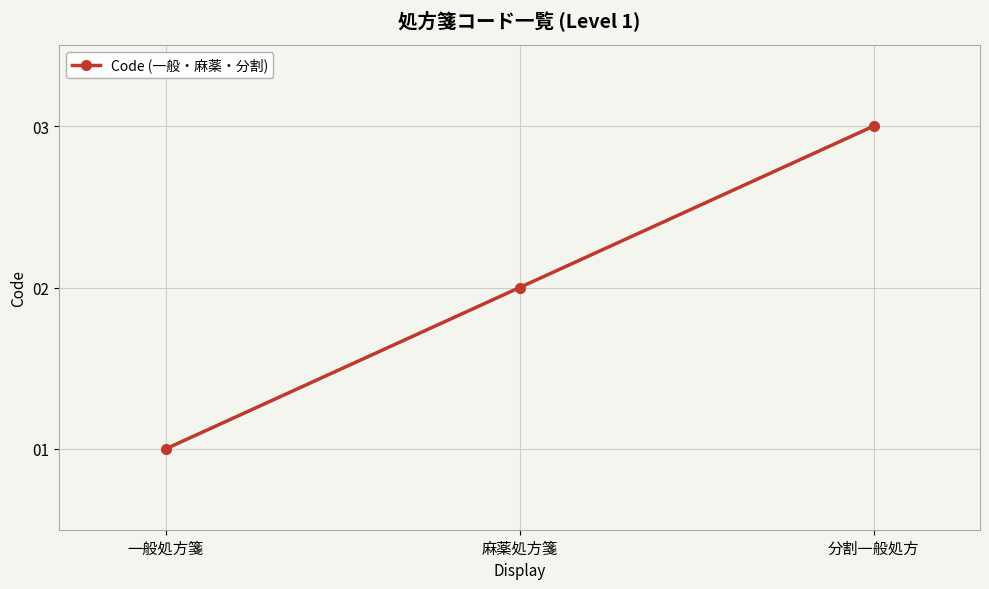

What is the sum of the values at 分割一般処方 and 一般処方箋?

4